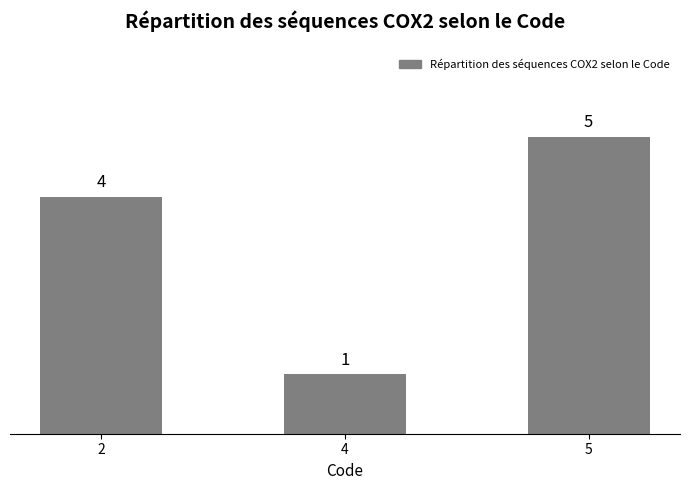

What is the change in value from 2 to 4?

-3